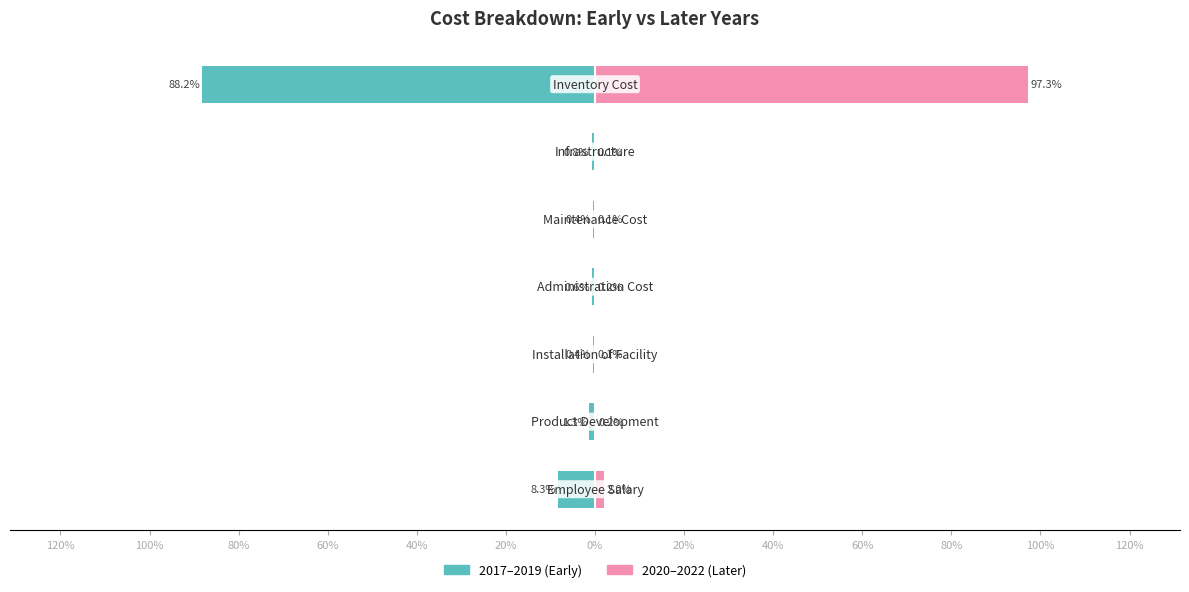

What is the highest value of the 2017–2019 (Early) series?

-0.4